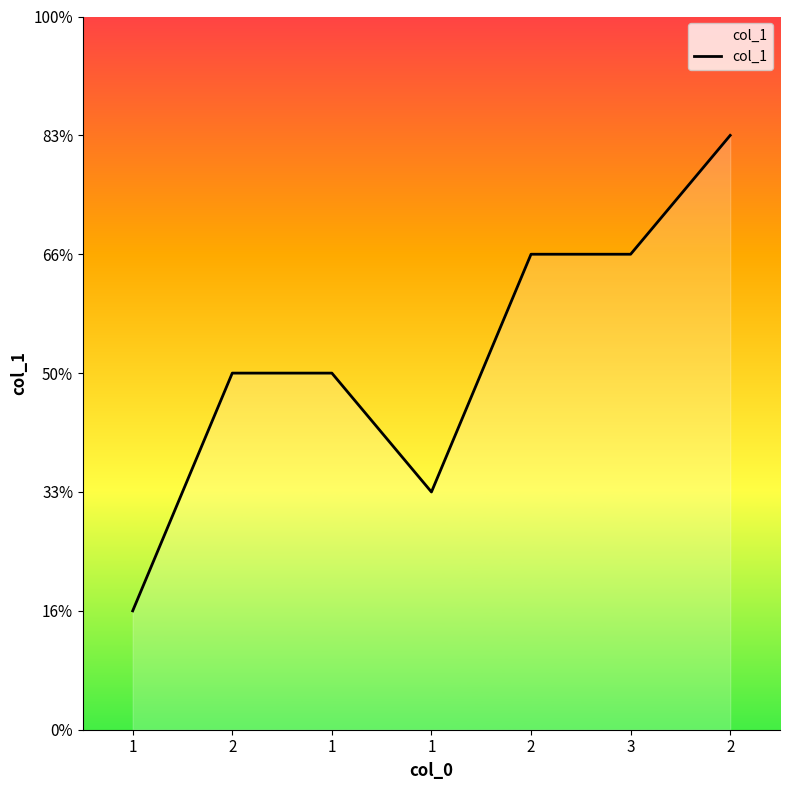

Does the chart have visible grid lines?

No